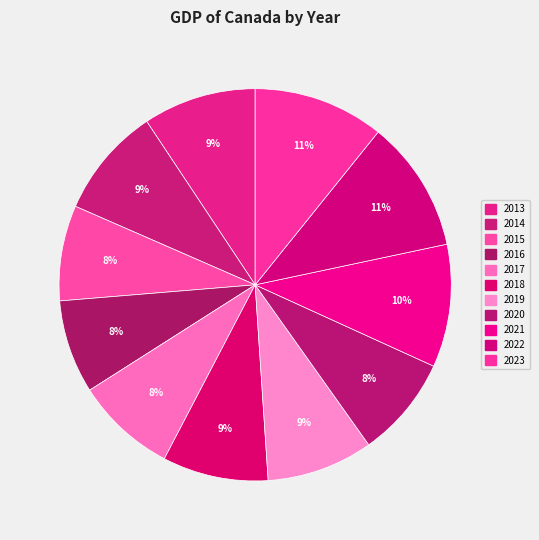

Is 2022 the majority of the pie?

No